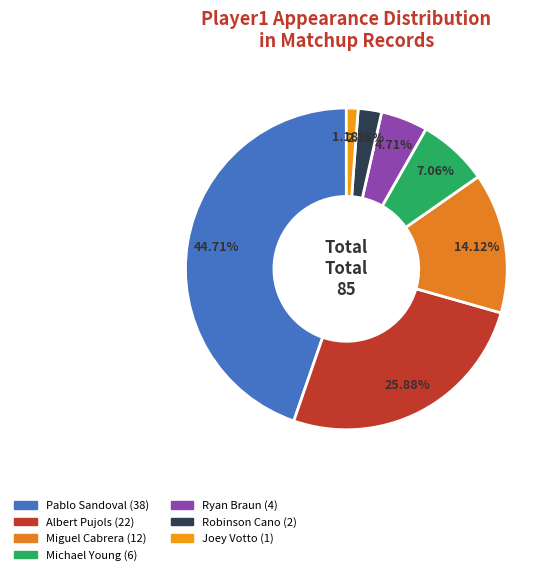

Approximately how many times larger is the value at Pablo Sandoval compared to Albert Pujols?

1.7